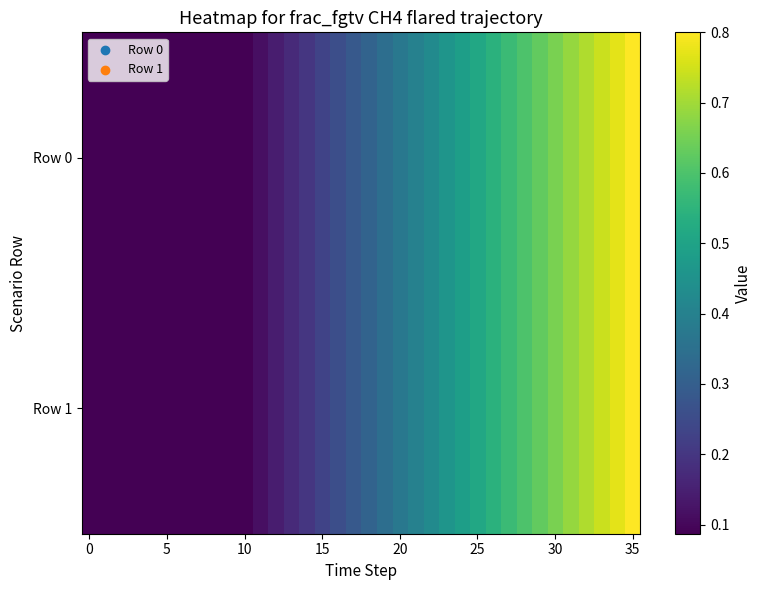

List the series in order of their peak value, highest first.

Row 0, Row 1